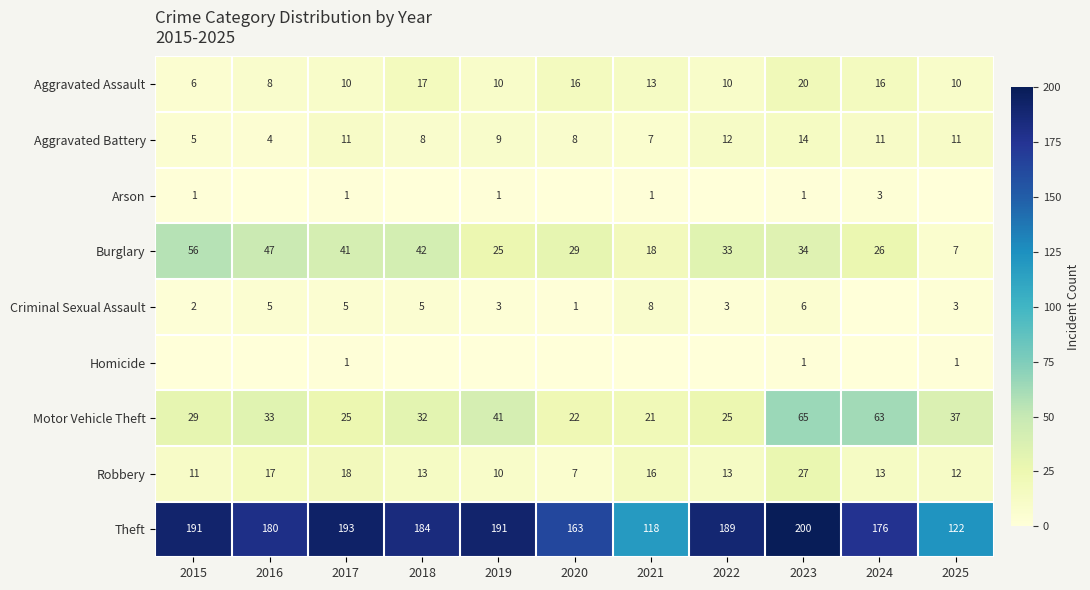

Where does the Burglary series first go above 33?

2015